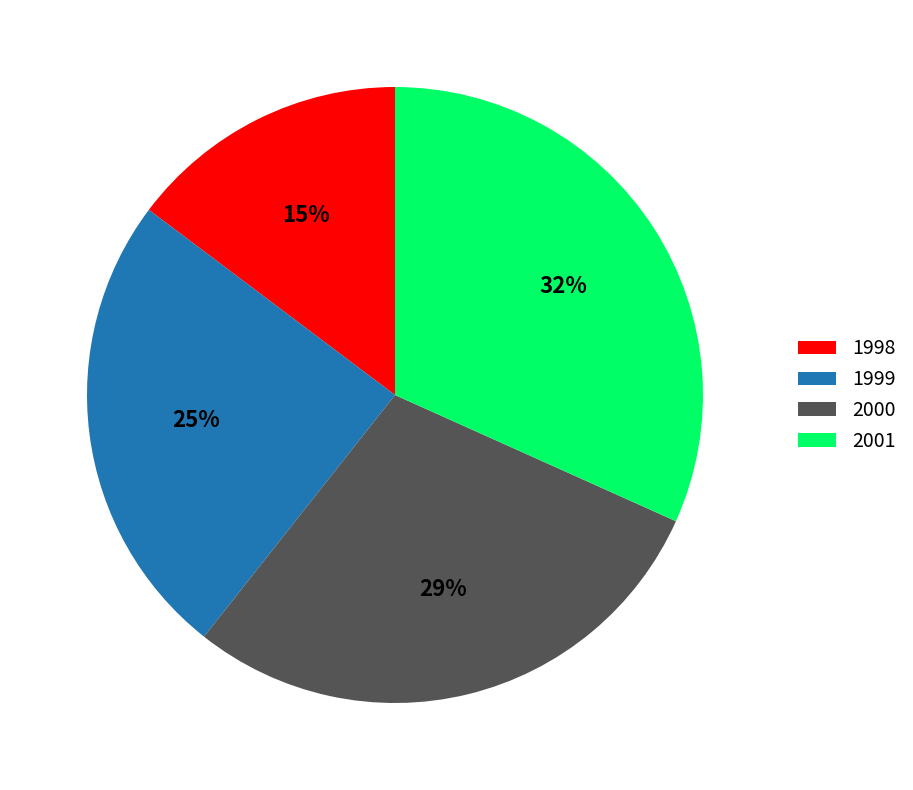

Is the sum of 1999 and 2000 greater than half?

Yes